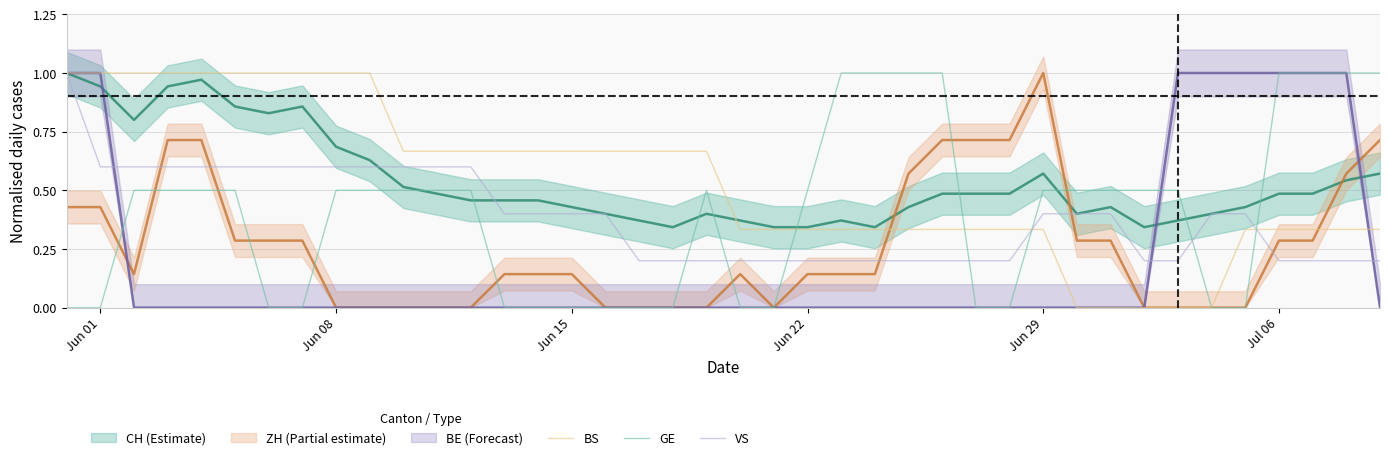

How many intersections are there between VS and BS?

2